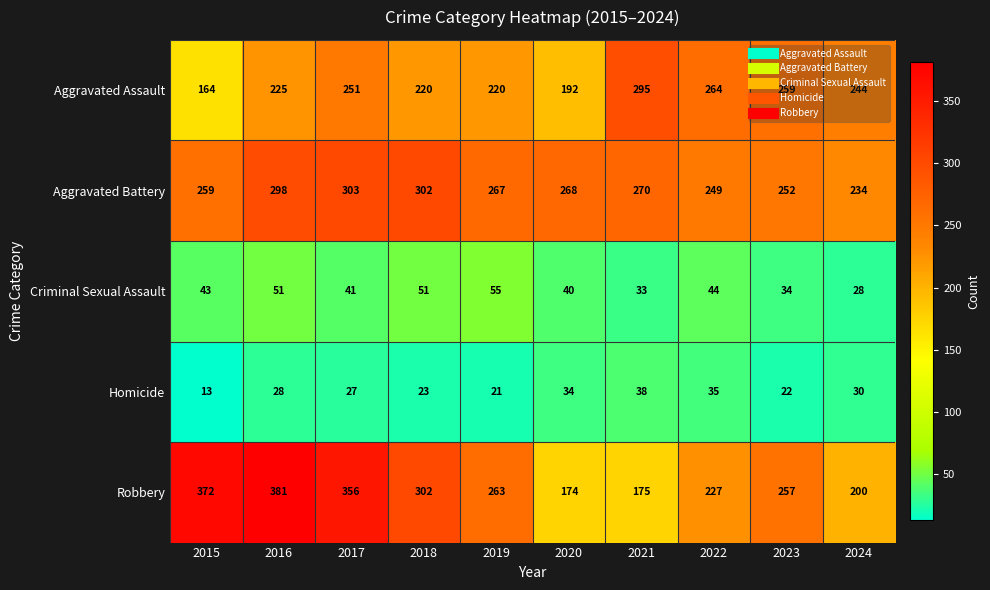

At which label is Criminal Sexual Assault closest to 41?

2017